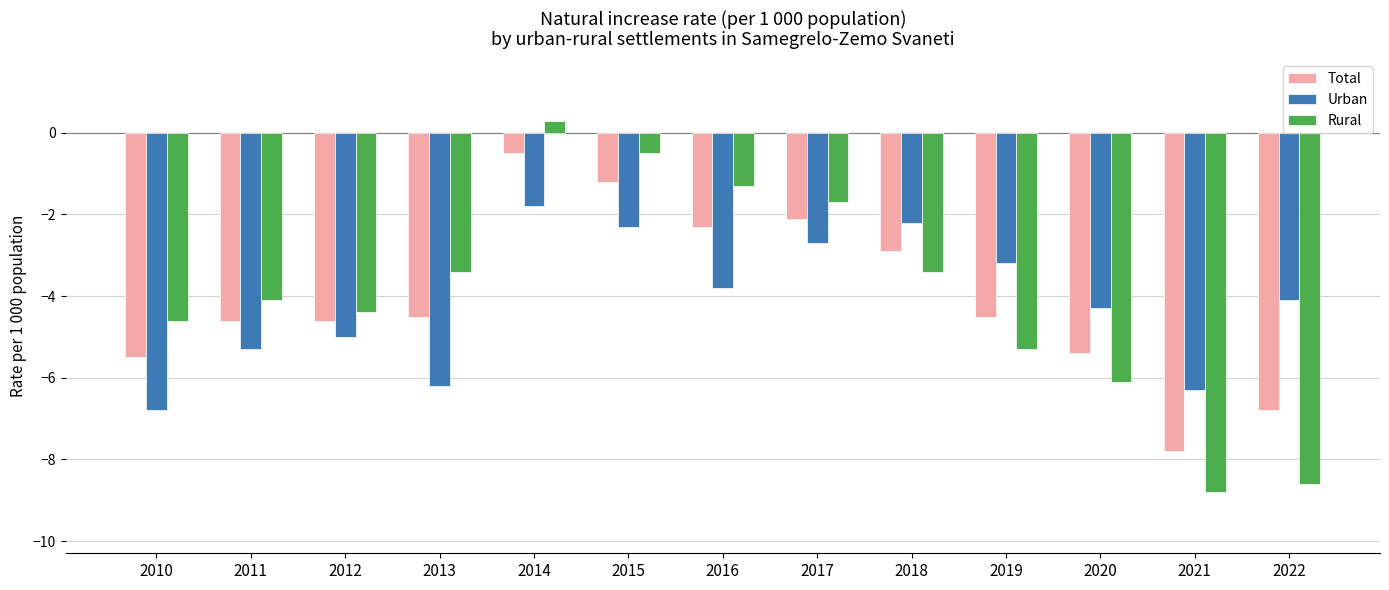

What is the approximate value of Rural at 2010?

-4.6